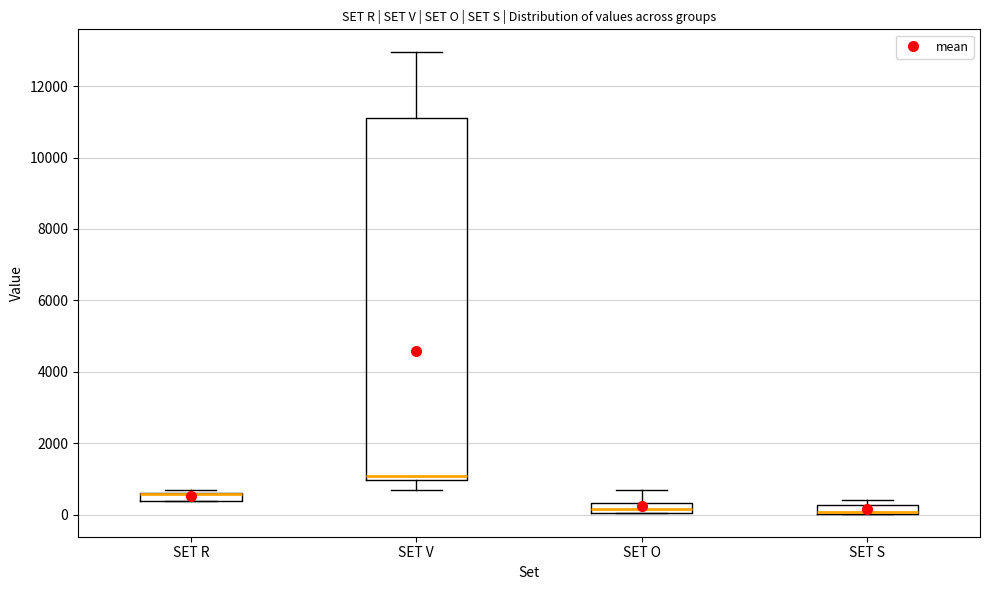

Comparing the boxes themselves (not the whiskers), which one is the tallest?

SET V